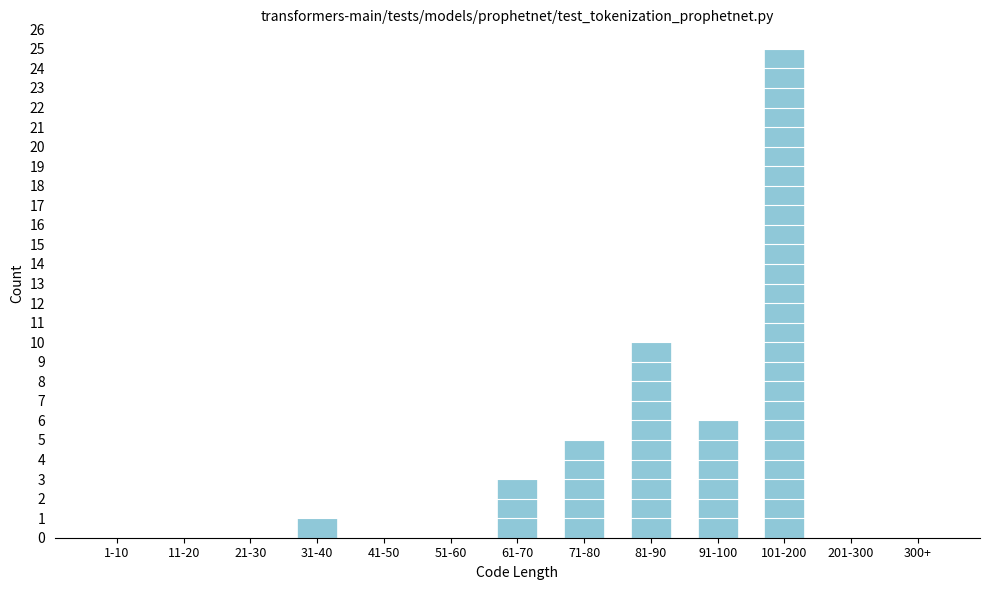

Reading right to left, transcribe all the data shown in this chart.

300+=0	201-300=0	101-200=25	91-100=6	81-90=10	71-80=5	61-70=3	51-60=0	41-50=0	31-40=1	21-30=0	11-20=0	1-10=0